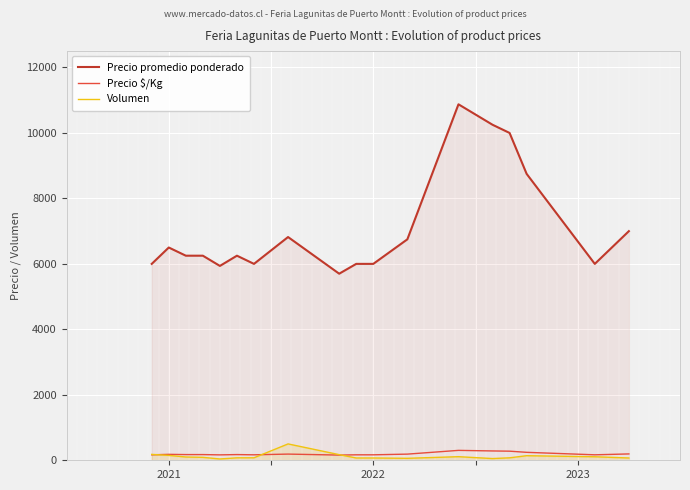

What is the value of the Precio promedio ponderado point at the 18th from the left?

7000.0